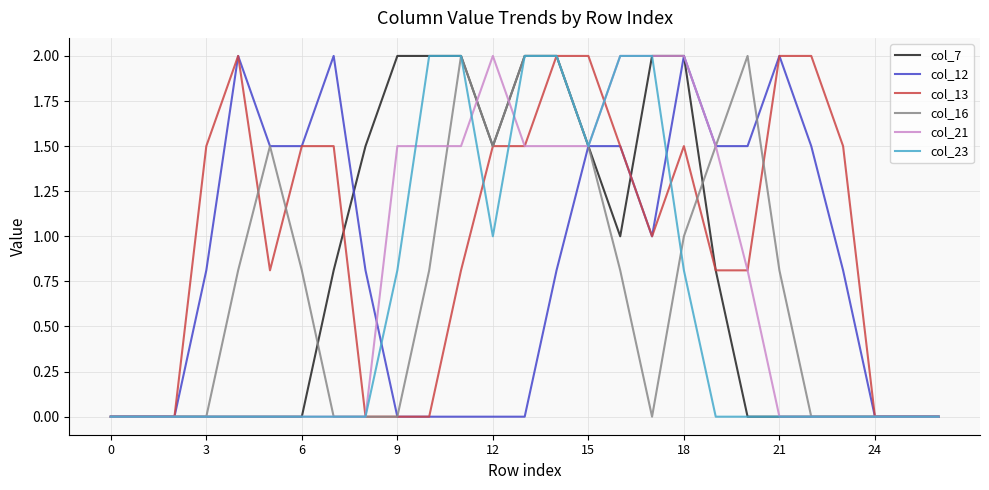

What is the sum of all col_23 values?

16.1